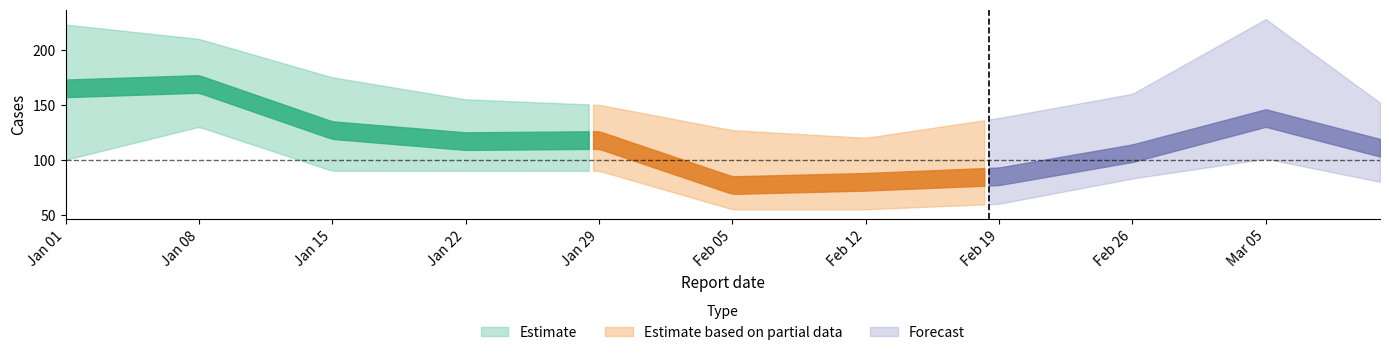

How many values in the Cases_upper series are below 155?

5